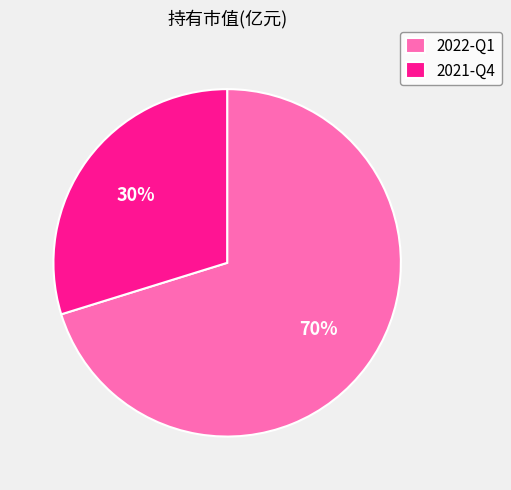

Does any single category account for the majority?

Yes